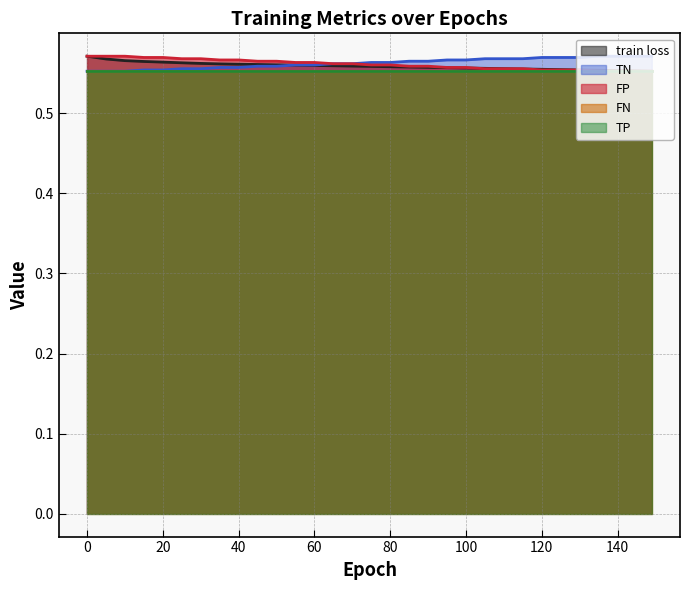

Which category has the lowest value in the FP series?

135